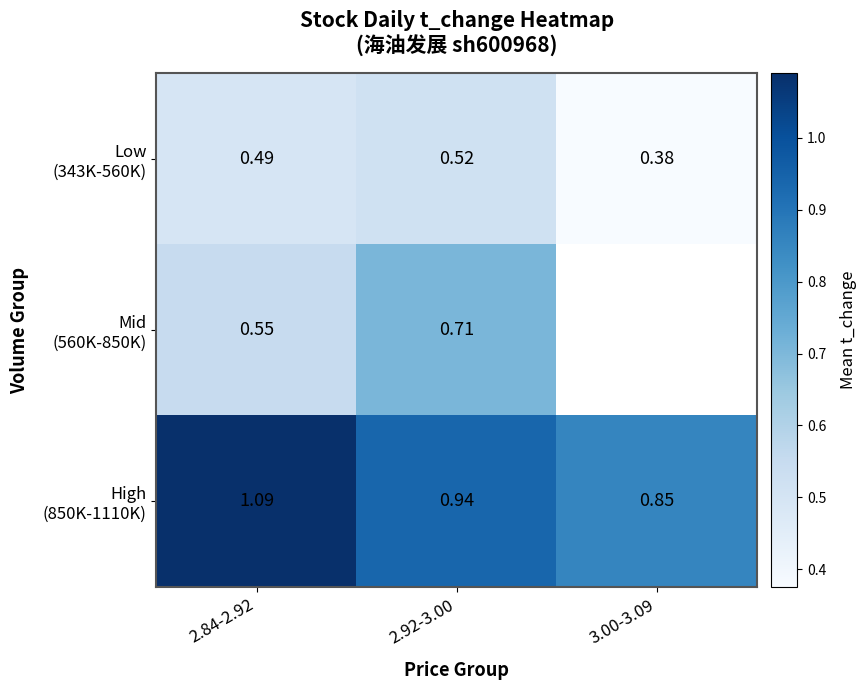

Rank the series by their average value, from lowest to highest.

Low (343K-560K), Mid (560K-850K), High (850K-1110K)